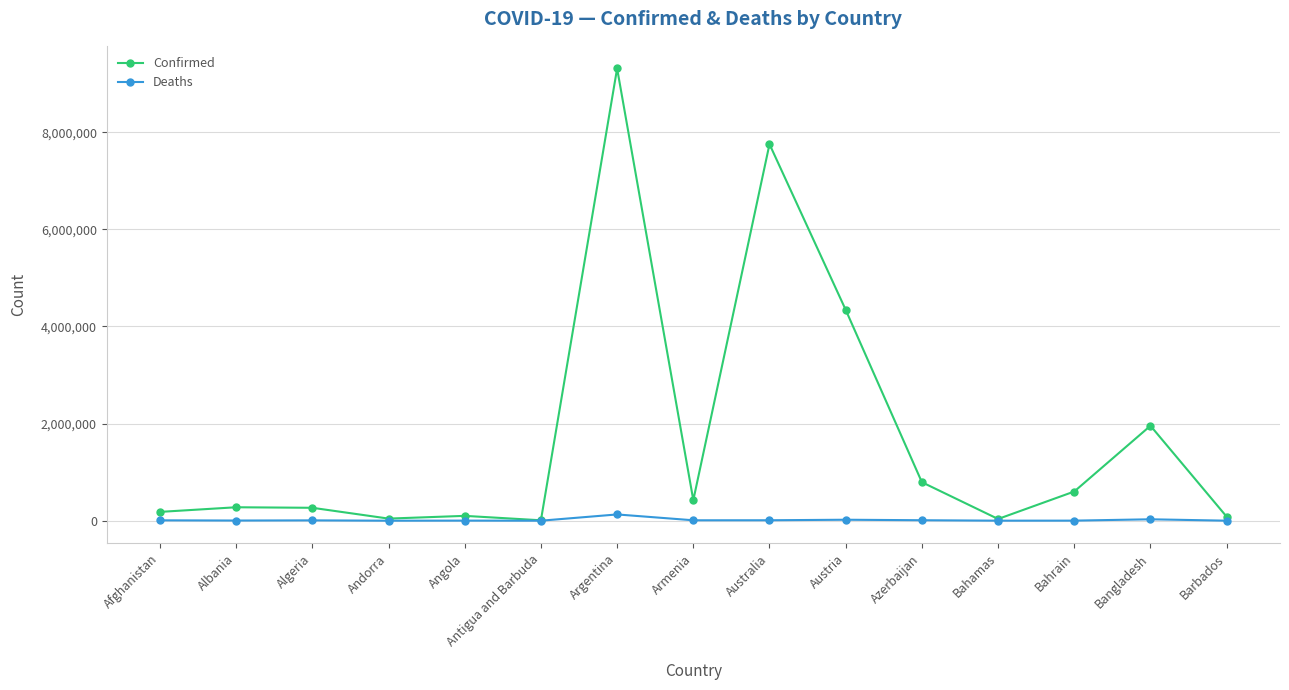

What is the label of the 3rd point from the left?

Algeria